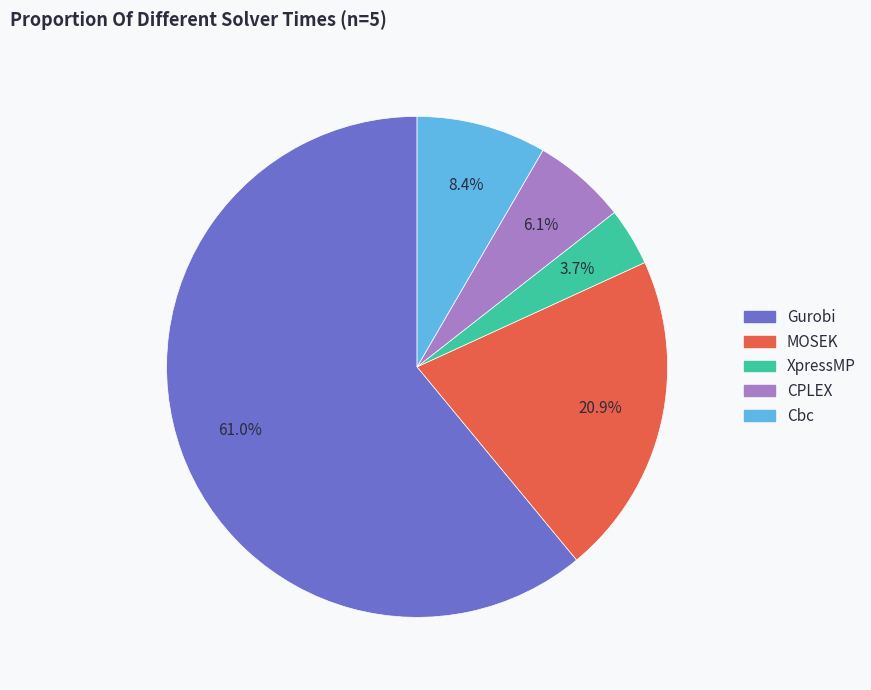

Does any single category account for the majority?

Yes